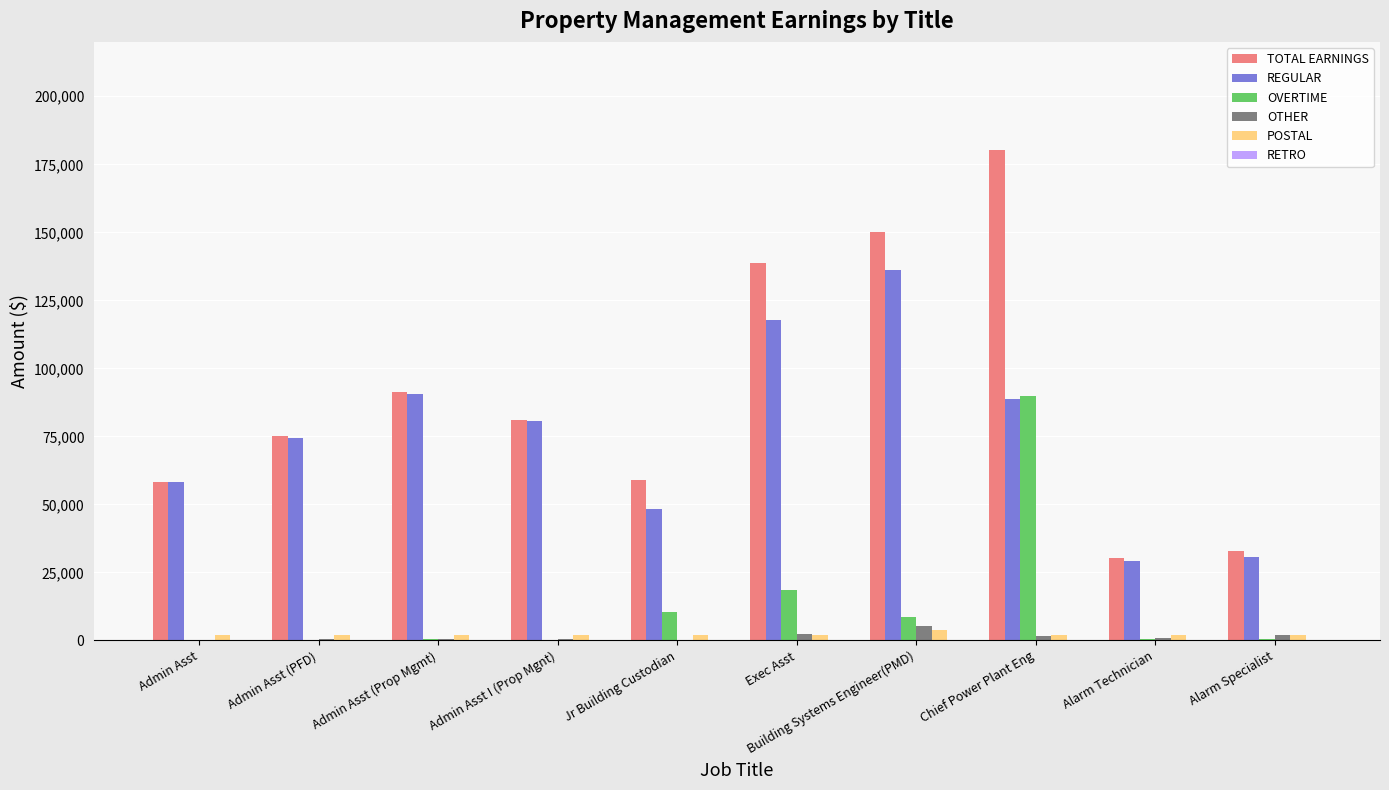

What is the spread (max minus min) of values at Chief Power Plant Eng?

178724.6